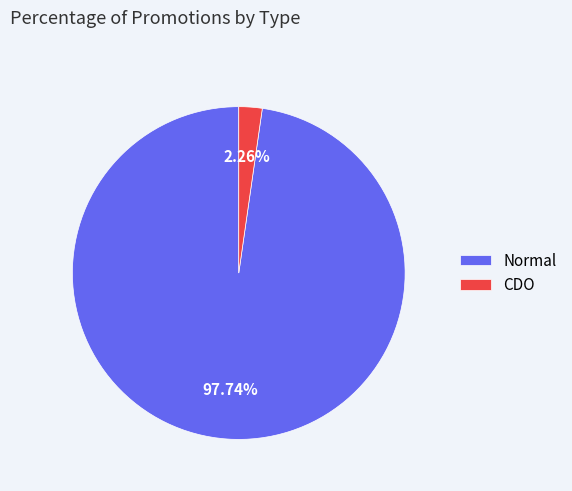

What is the ratio of the value at Normal to the value at CDO?

43.2